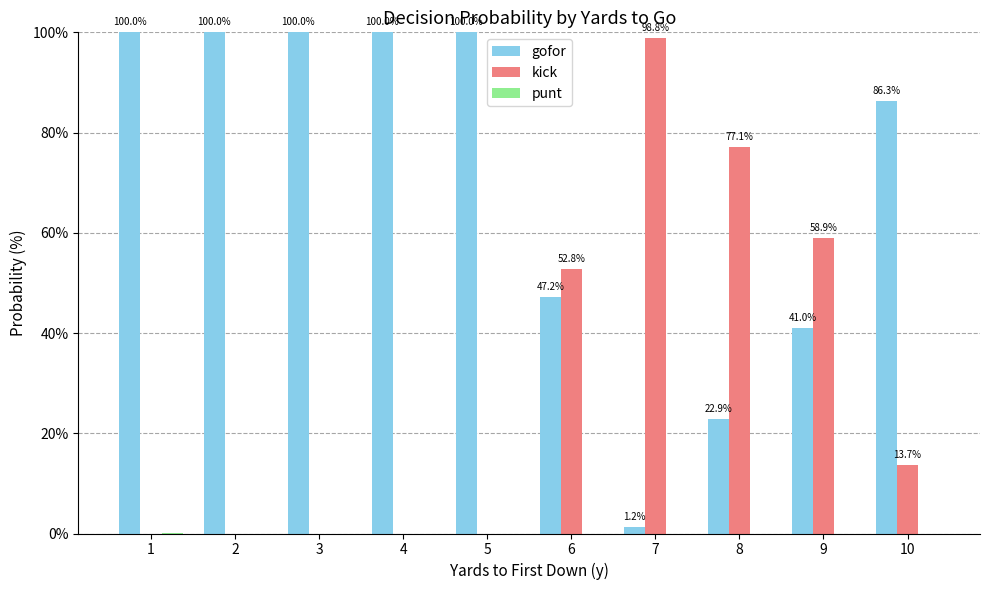

Does the chart contain stacked bars?

No